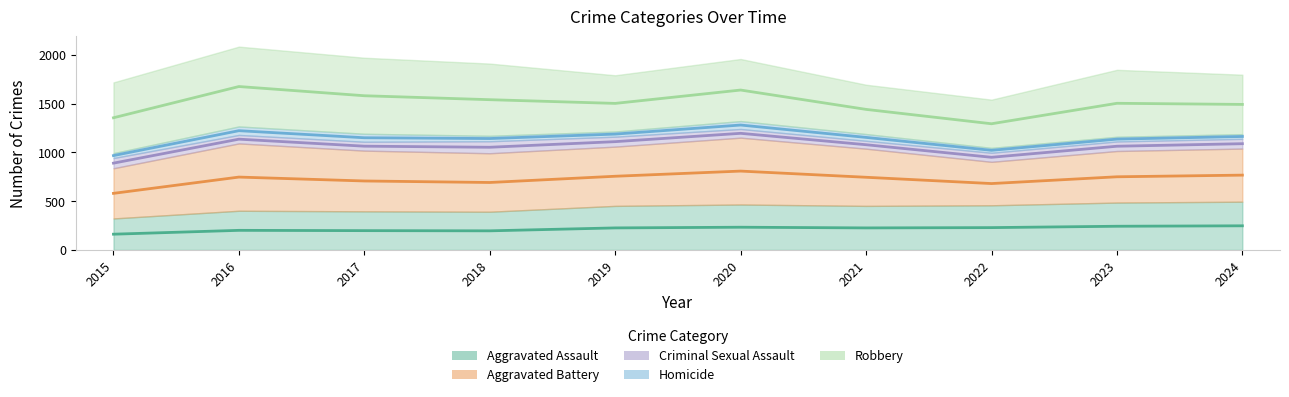

Where is the first local maximum for Criminal Sexual Assault?

2018